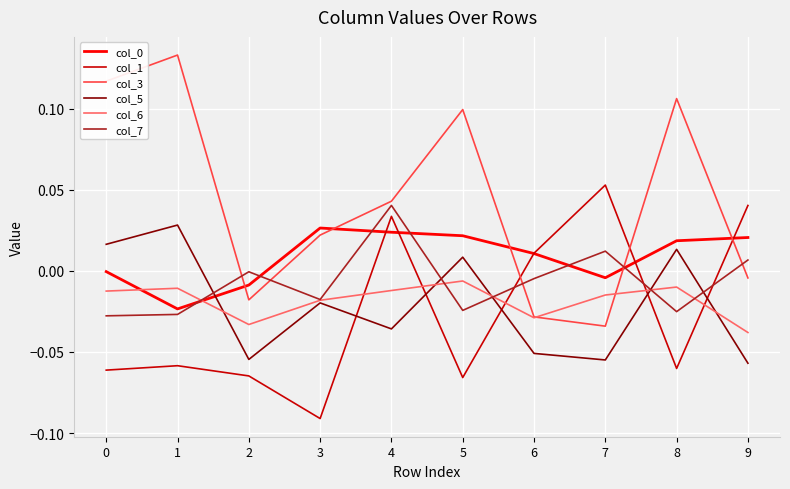

Which series has the largest total across all categories?

col_3